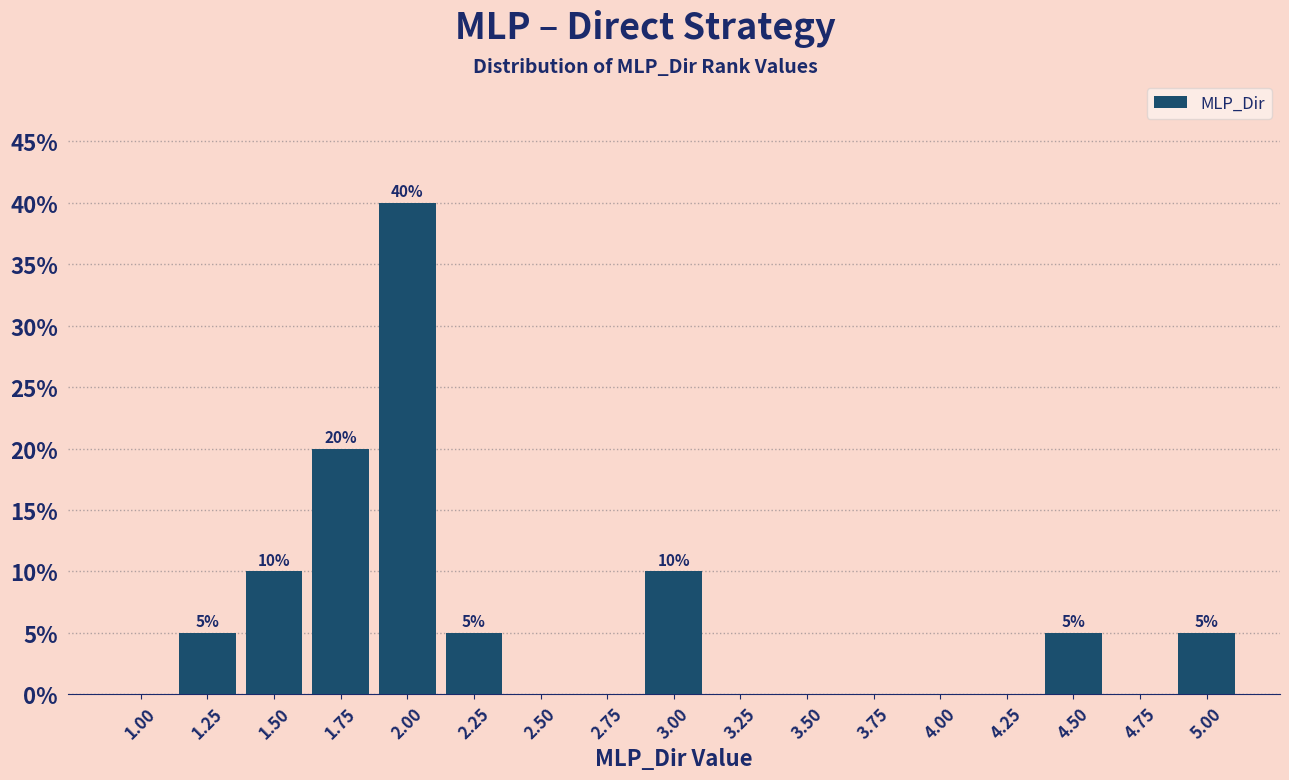

Reading left to right, transcribe all the data shown in this chart.

1.00=0	1.25=5	1.50=10	1.75=20	2.00=40	2.25=5	2.50=0	2.75=0	3.00=10	3.25=0	3.50=0	3.75=0	4.00=0	4.25=0	4.50=5	4.75=0	5.00=5